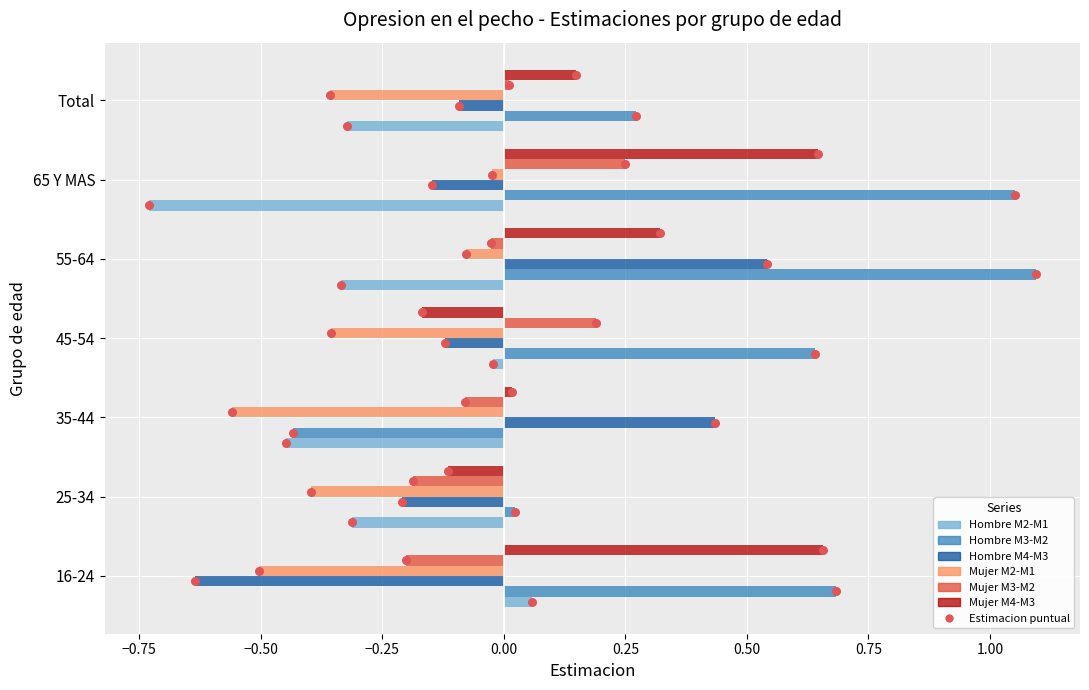

Which series contains the lowest Y value?

Hombre M2-M1